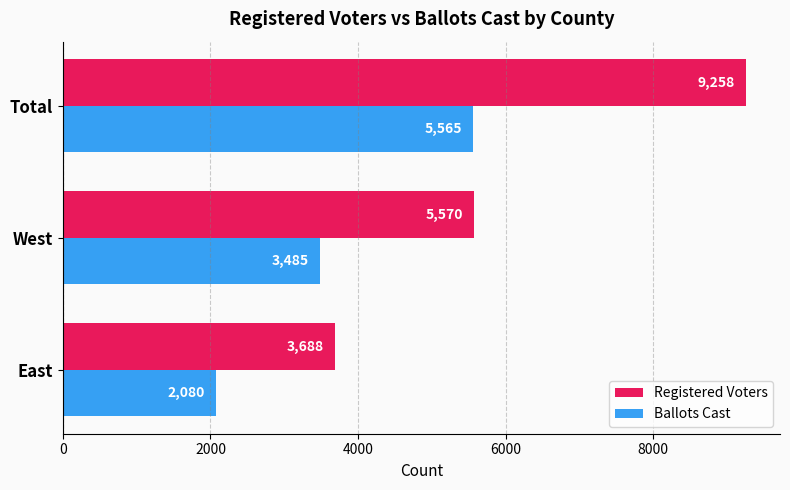

Which series has the largest total across all categories?

Registered Voters